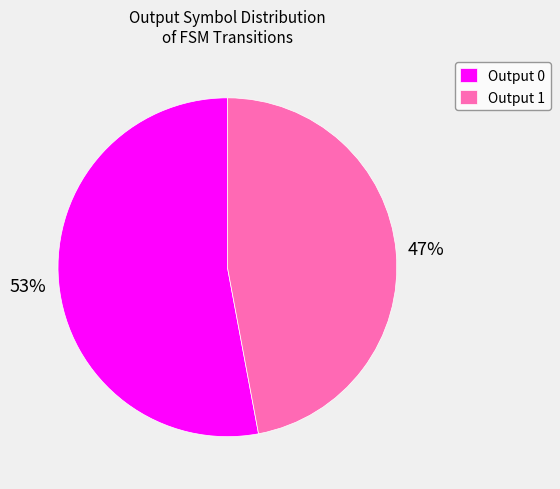

Which has a higher value, Output 1 or Output 0?

Output 0